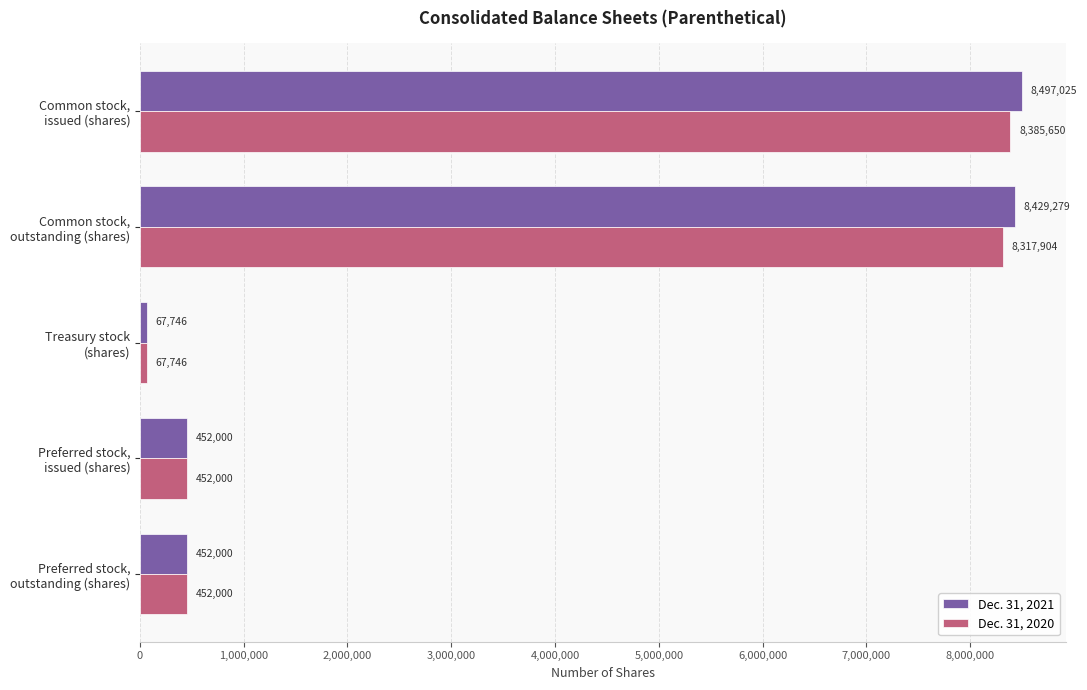

At which category does the chart reach its minimum across all series?

Treasury stock
(shares)